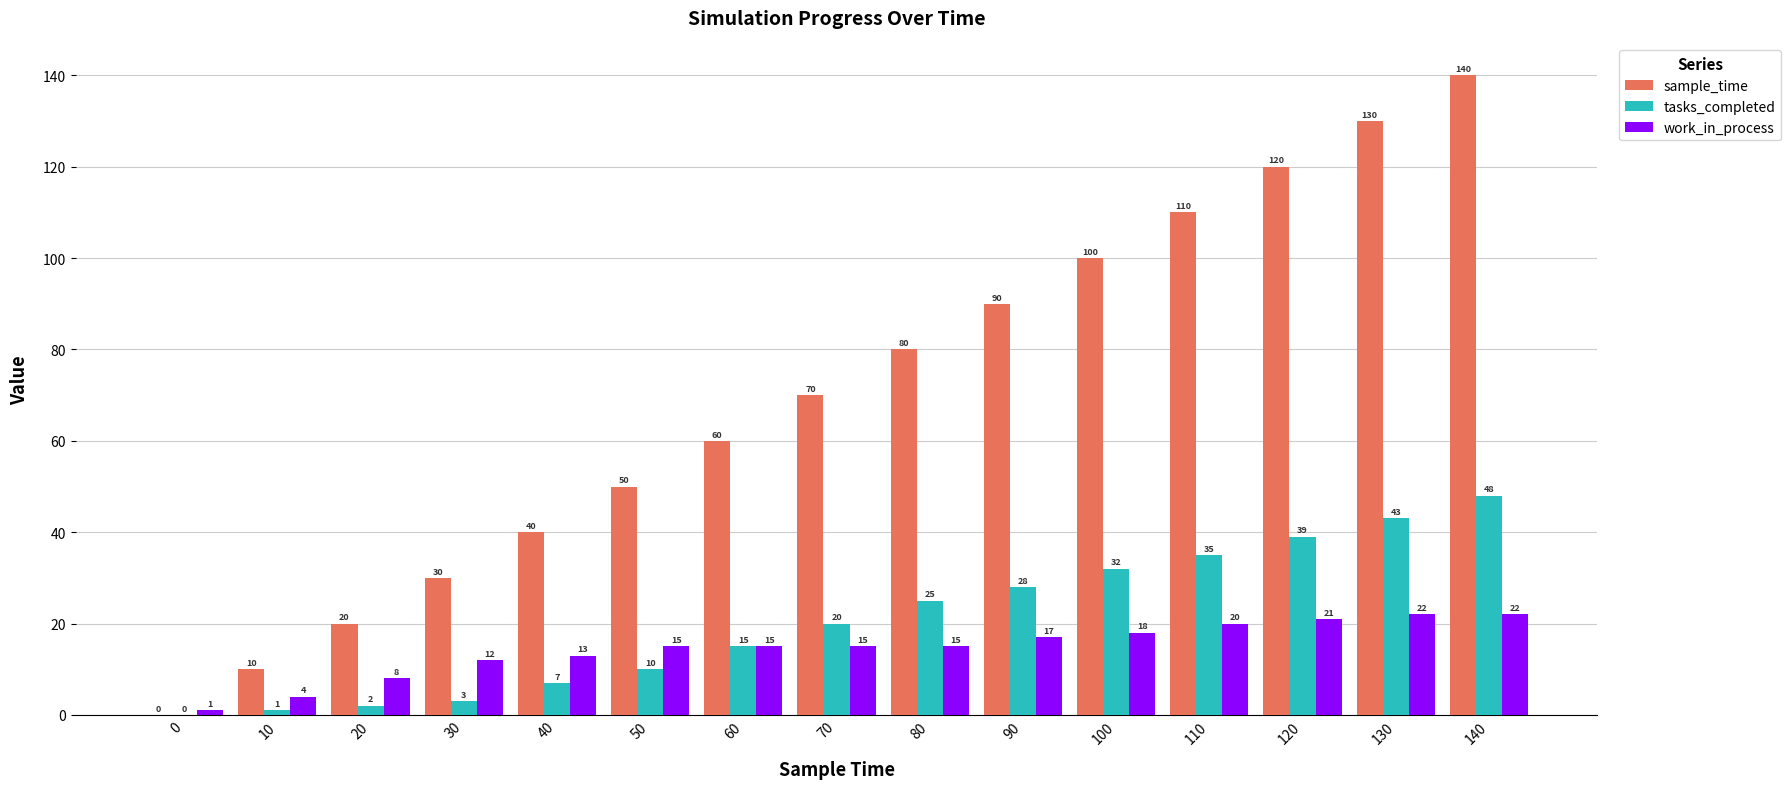

Which series changed the most between 70 and 110?

sample_time